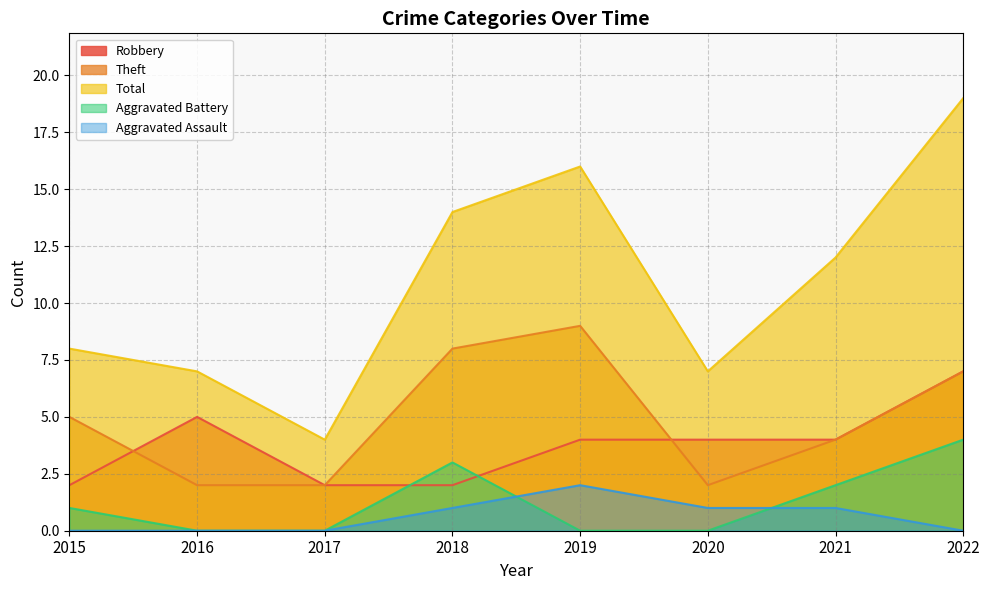

Which category has the lowest value in the Aggravated Assault series?

2015